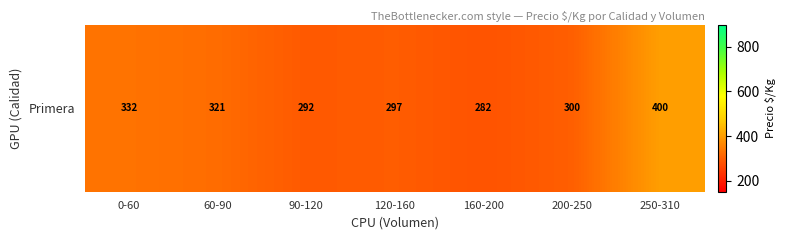

What is the difference between the values at 0-60 and 200-250?

32.3